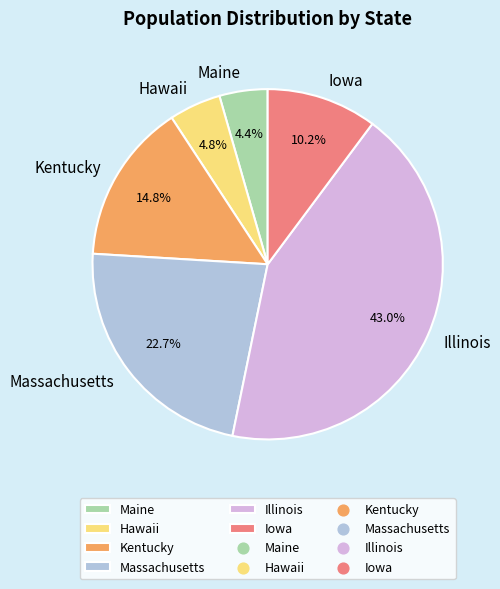

To the nearest percent, what is the combined percentage of Massachusetts and Kentucky?

38%